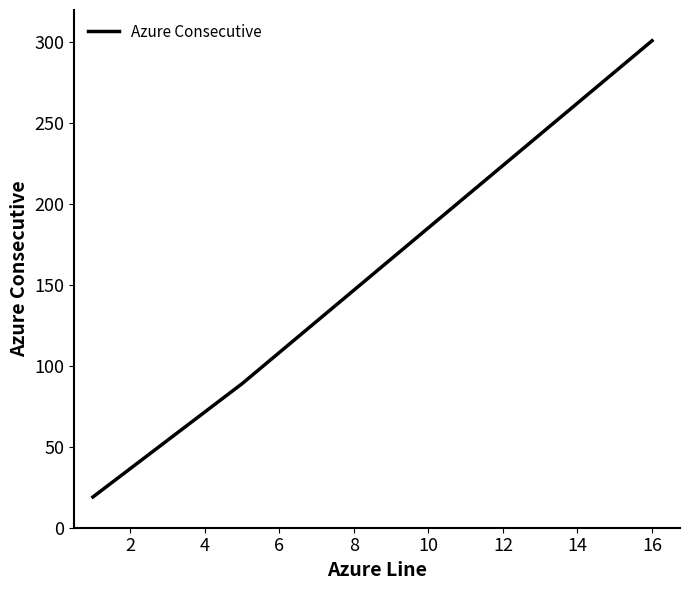

What is the sum of all values?

409